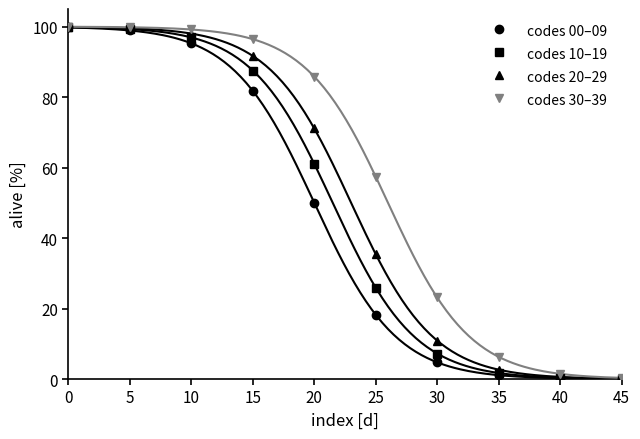

Reading right to left, transcribe all the data shown in this chart.

codes 00–09: 0.1	0.2	1.1	4.7	18.2	50.0	81.8	95.3	98.9	99.8
codes 10–19: 0.1	0.4	1.7	7.2	25.9	61.1	87.5	96.9	99.3	99.8
codes 20–29: 0.1	0.6	2.7	10.9	35.4	71.1	91.7	98.0	99.6	99.9
codes 30–39: 0.3	1.5	6.3	23.1	57.4	85.8	96.4	99.2	99.8	100.0